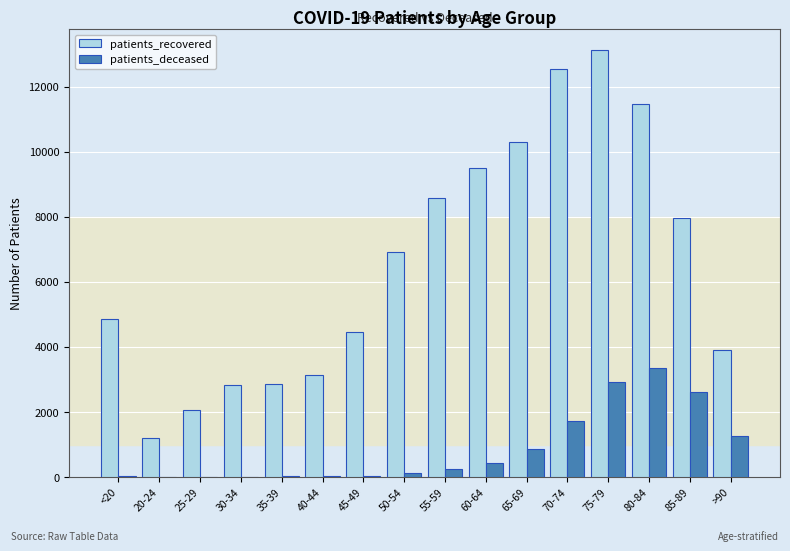

Which series changed the most between 35-39 and 75-79?

patients_recovered